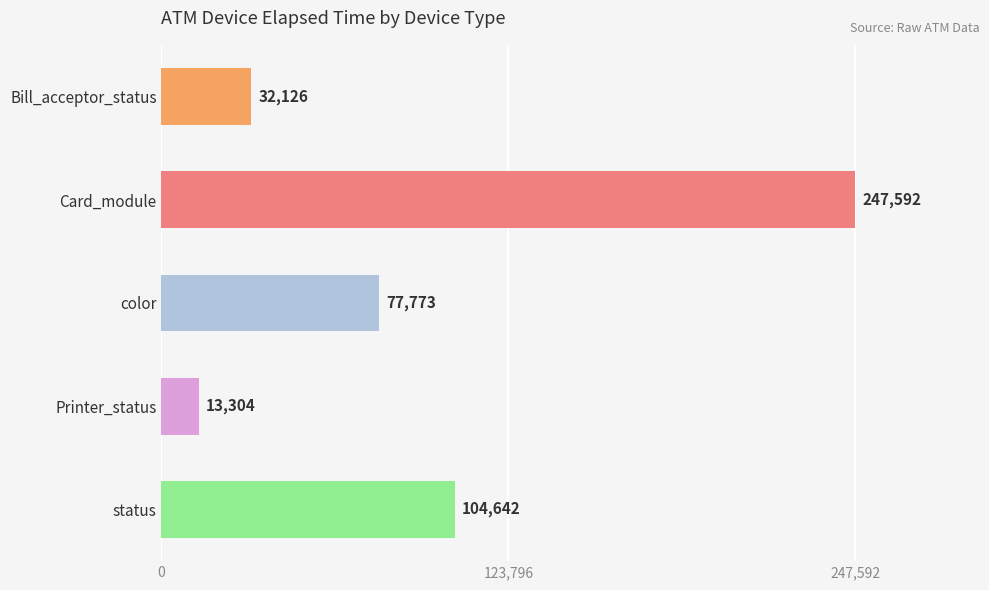

Where is the data nearest to the value 130448?

status